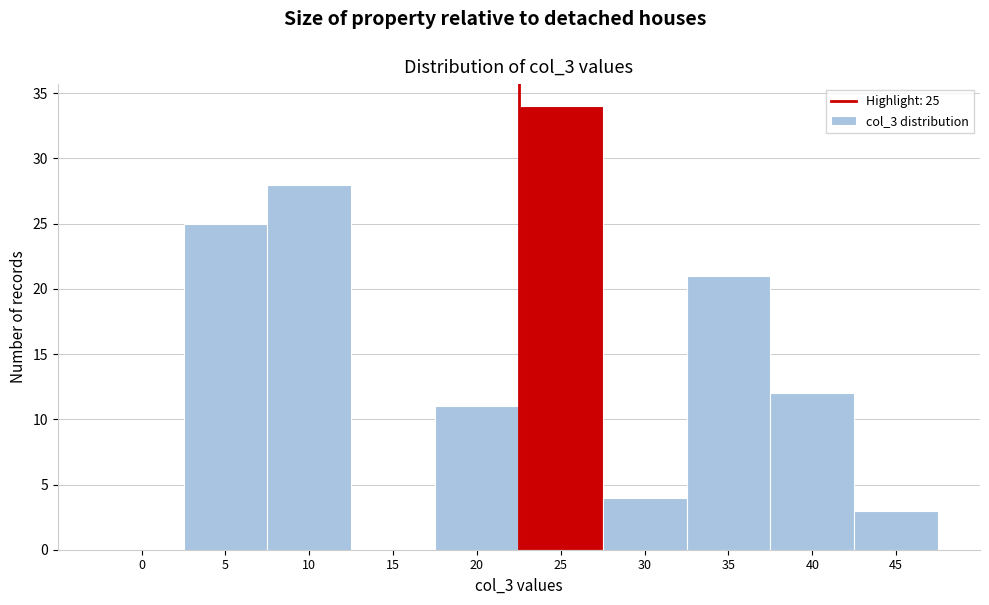

Reading left to right, extract all data points from this chart.

0=0	5=25	10=28	15=0	20=11	25=34	30=4	35=21	40=12	45=3